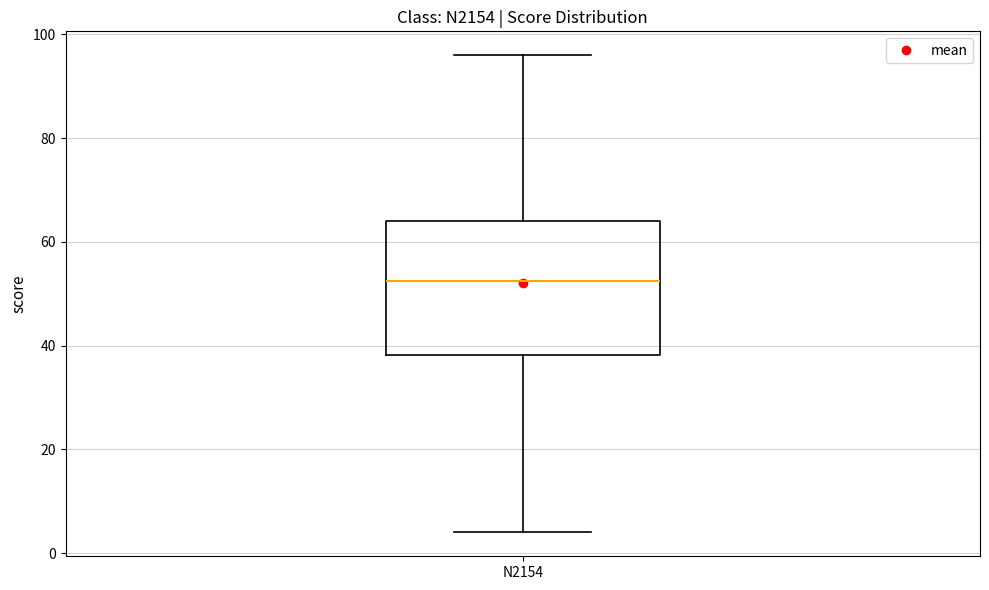

Read this box plot against the y-axis: the position of the median line, the range covered by the box, and the ends of both whiskers. The values are not printed on the chart, so give them approximately, as read against the axis.

median 52, box 38 to 64, whiskers 4 to 96